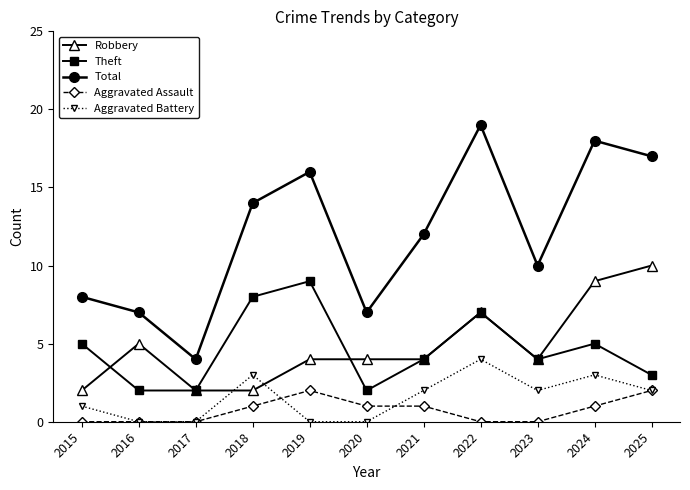

In Total, how many points are lower than both neighbors (excluding endpoints)?

3